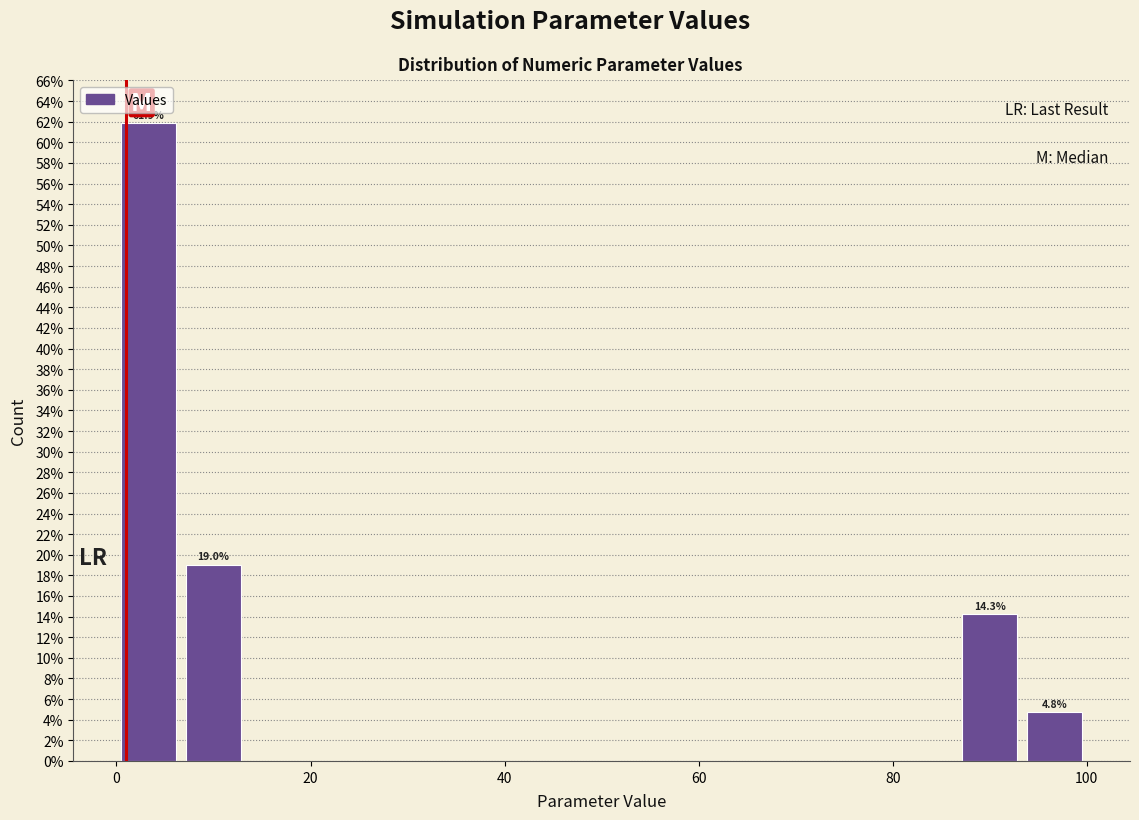

Read against the x-axis, roughly where is the centre of the tallest bar?

4